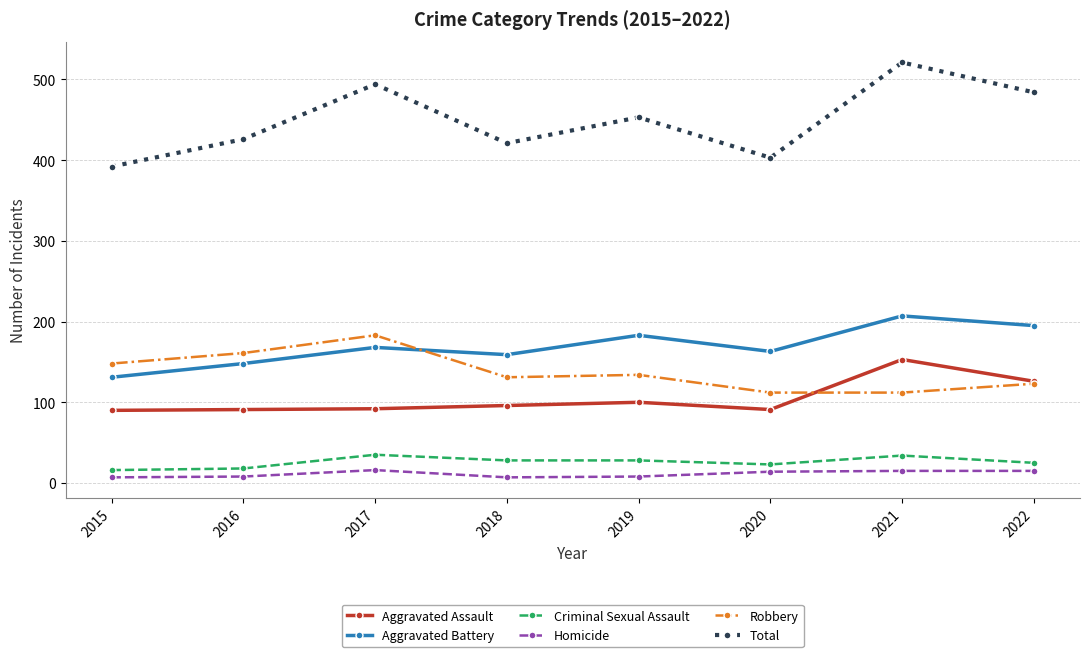

What is the total value across all series at 2015?

784